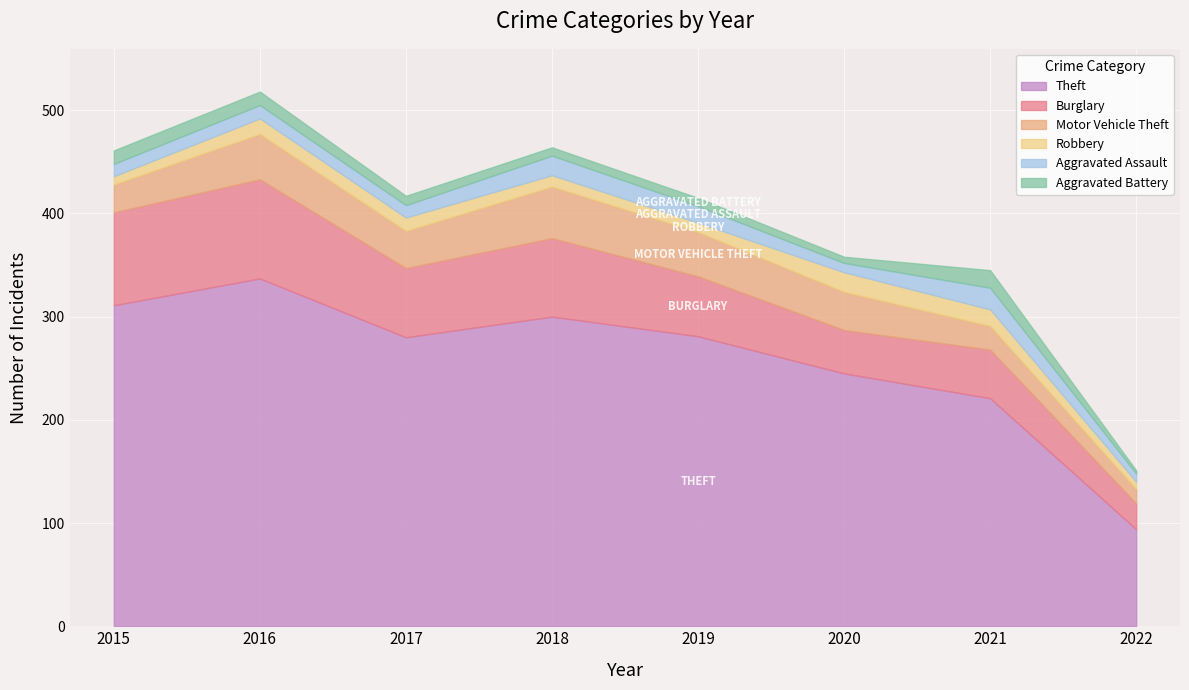

Which has a higher value, 2015 or 2021?

2015